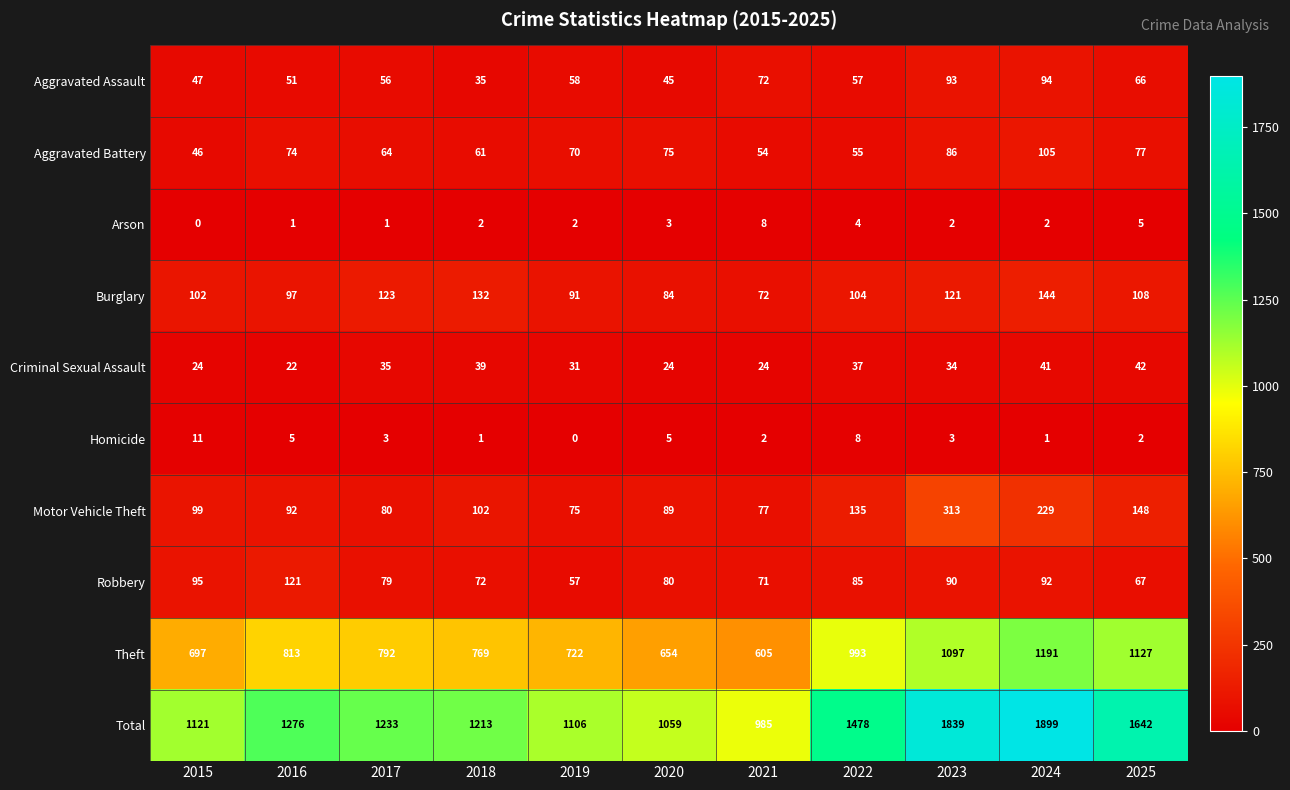

At 2016, list the series in order from smallest to largest.

Arson, Homicide, Criminal Sexual Assault, Aggravated Assault, Aggravated Battery, Motor Vehicle Theft, Burglary, Robbery, Theft, Total